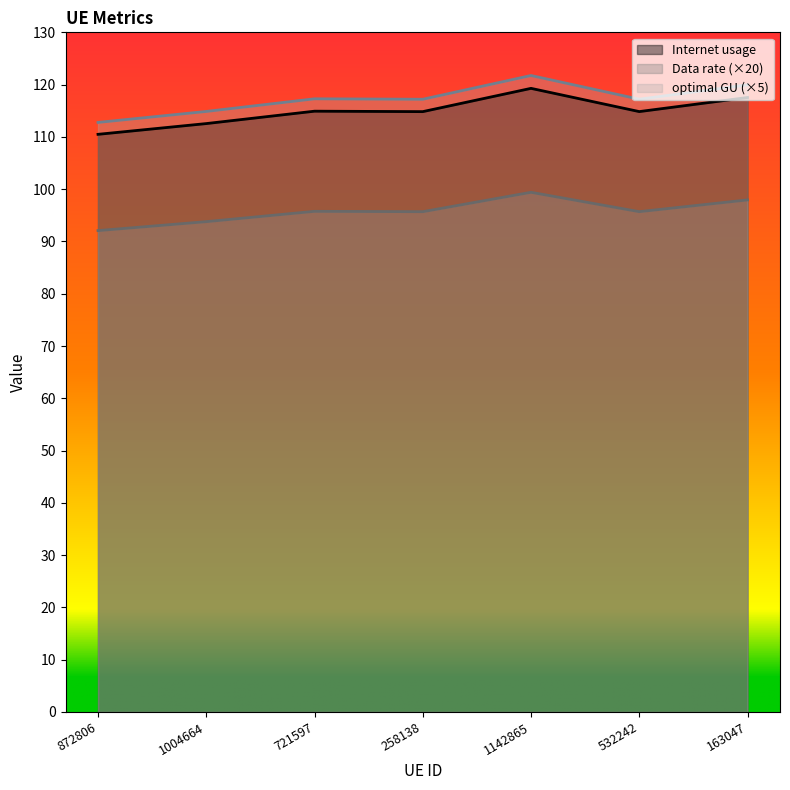

Which series has the largest total across all categories?

optimal GU (×5)